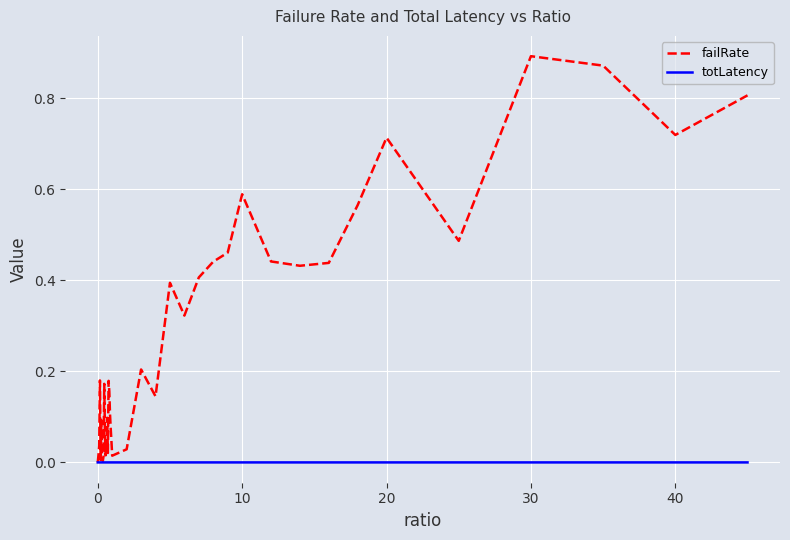

Which series has the largest total across all categories?

failRate